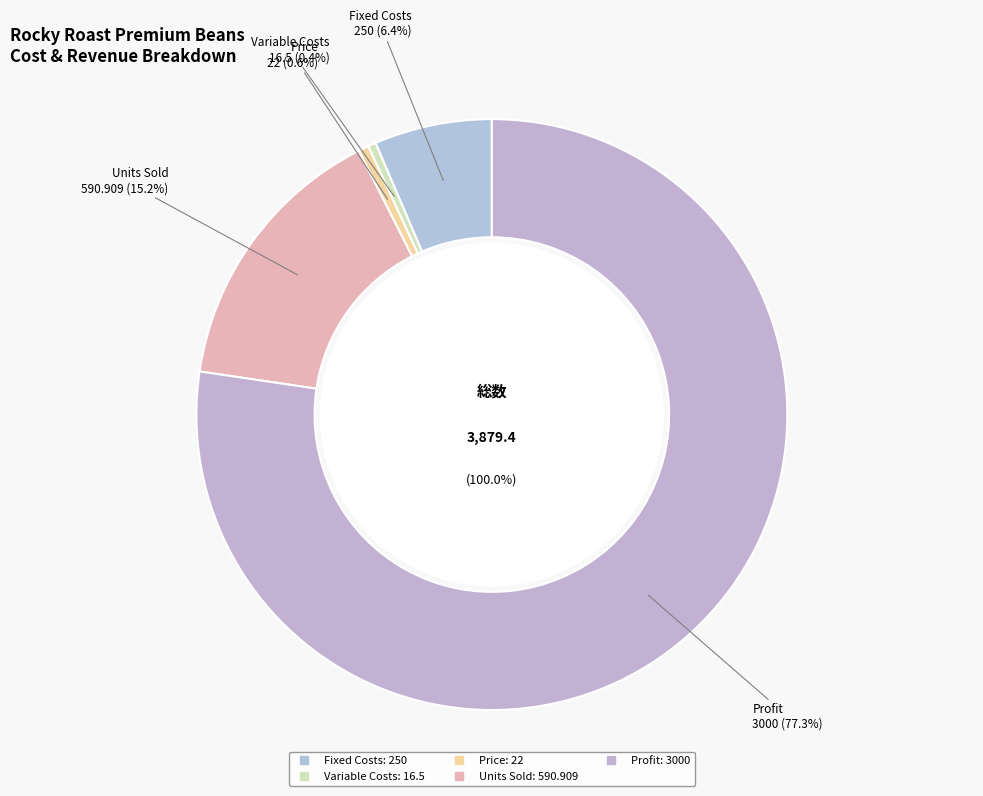

Which category accounts for the majority?

Profit